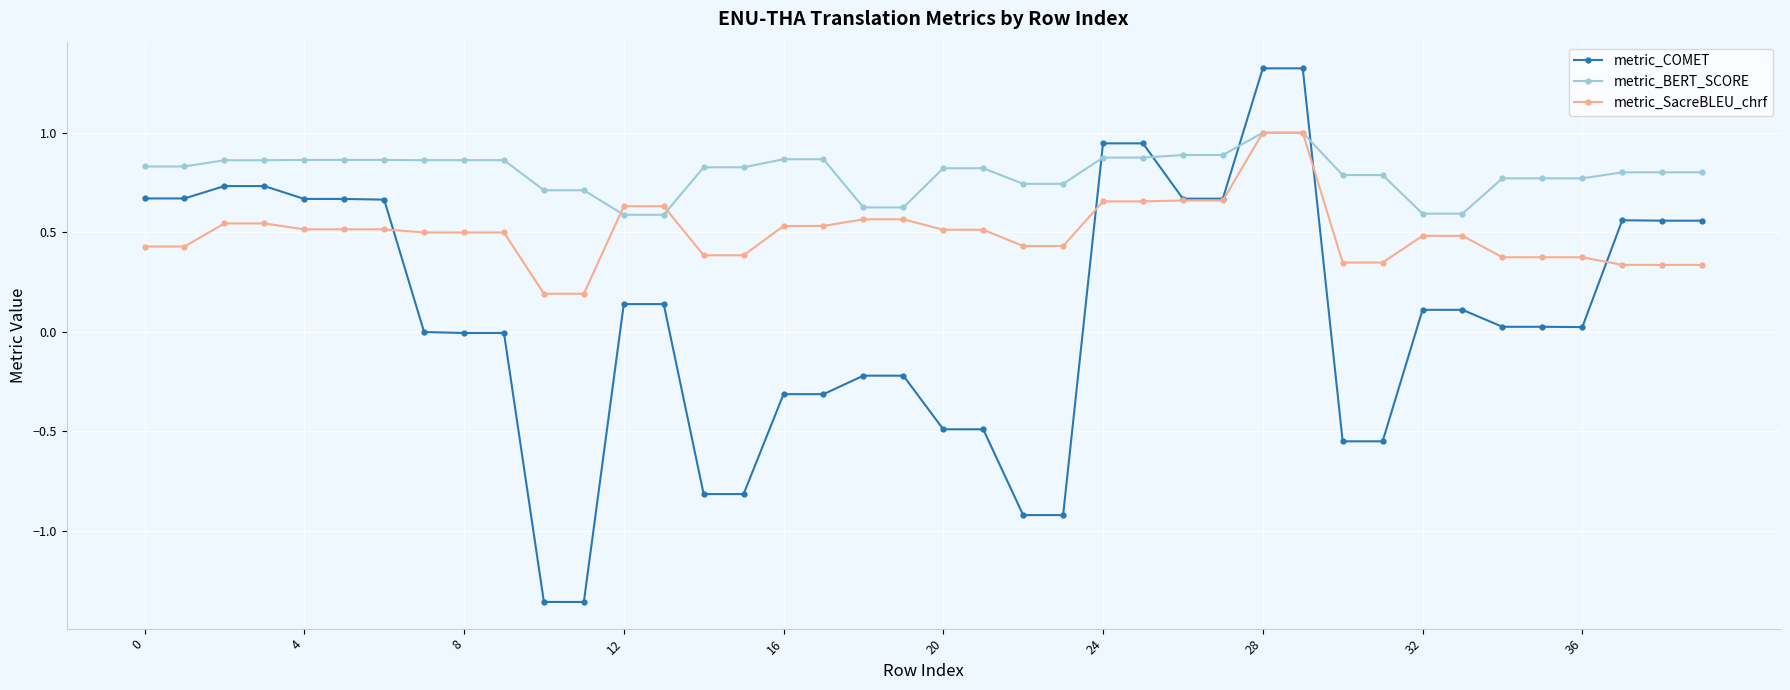

True or false: metric_COMET and metric_BERT_SCORE cross at least once.

True